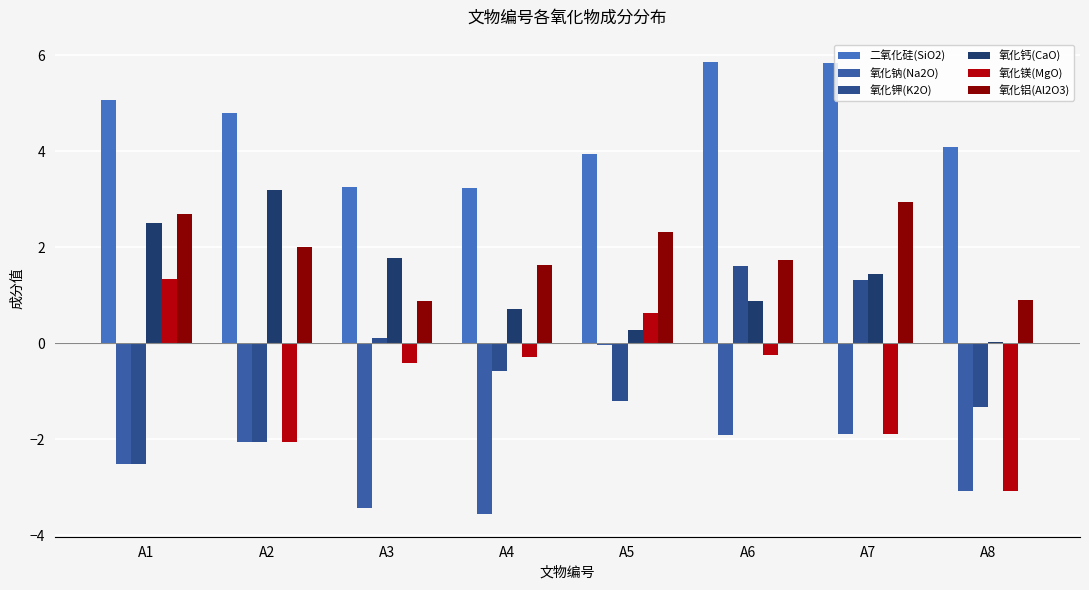

How many series are shown in this chart?

6